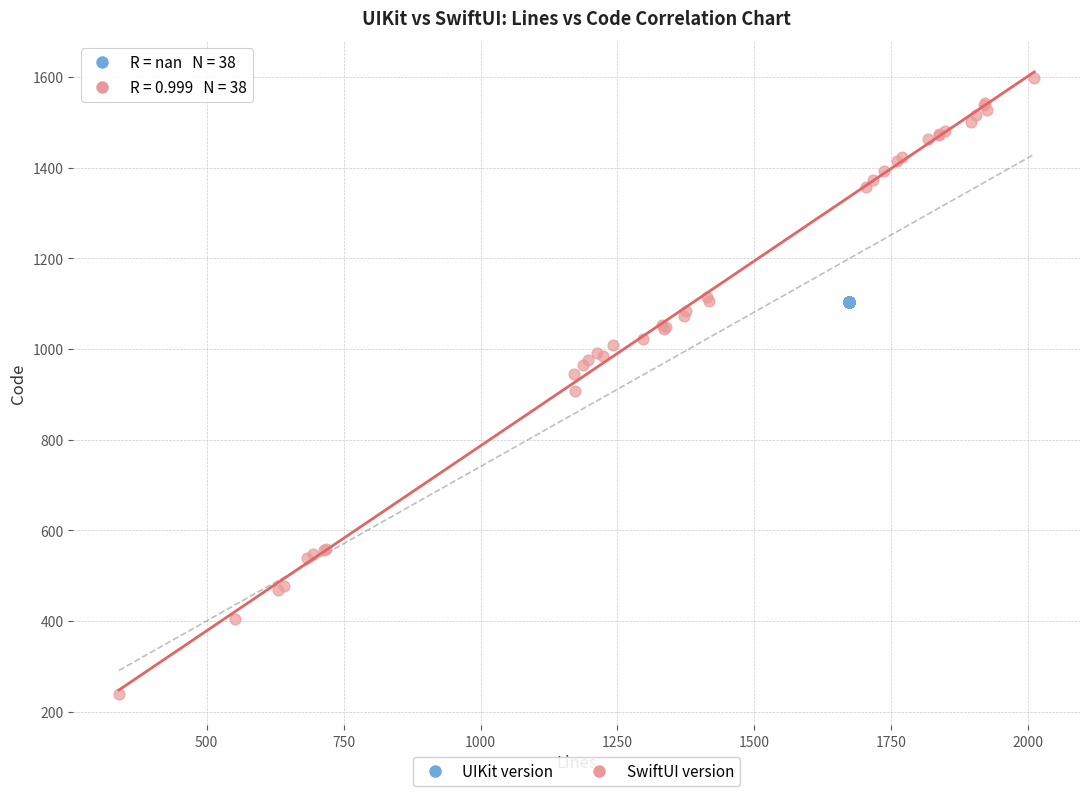

Which series contains the highest Y value?

SwiftUI version